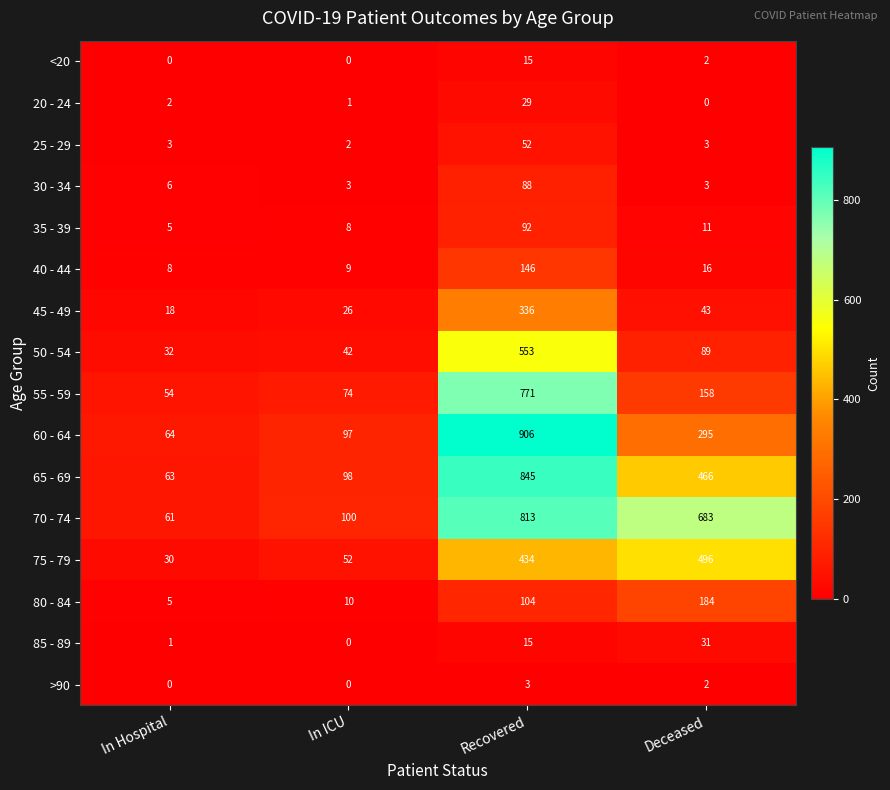

Which series has the largest total across all categories?

70 - 74